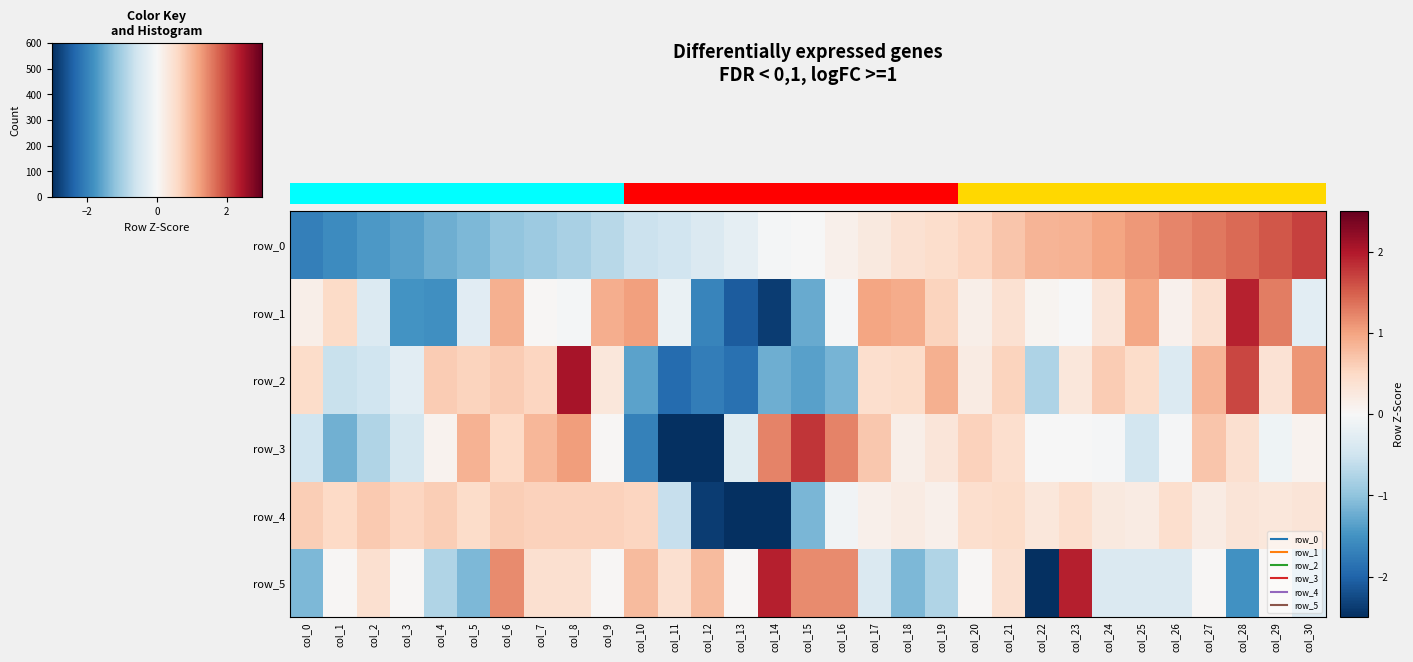

How many positive values does the row_3 series have?

17